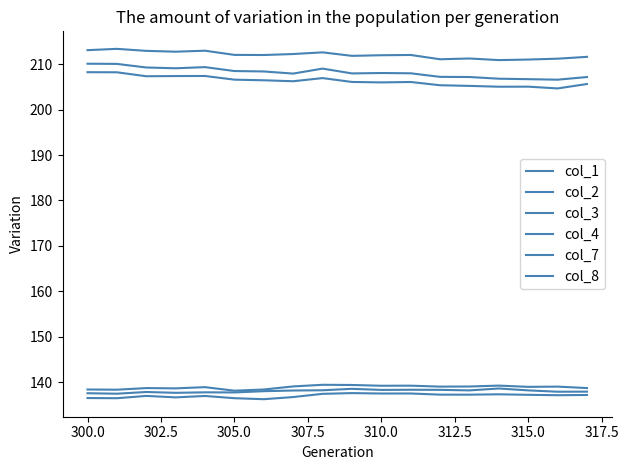

How many lines are shown in the chart?

6